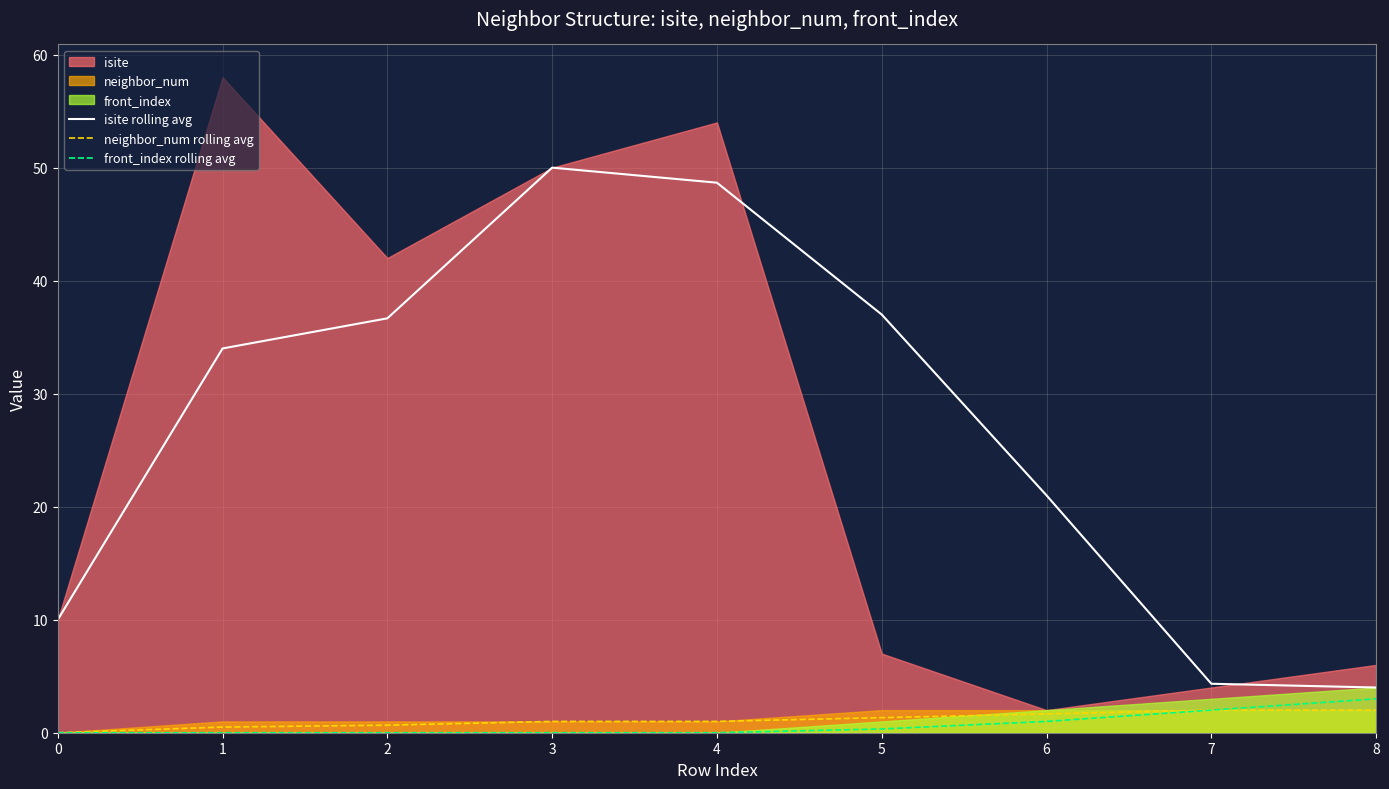

Is the value of front_index rolling avg at 4 greater than the value of isite rolling avg at 3?

No